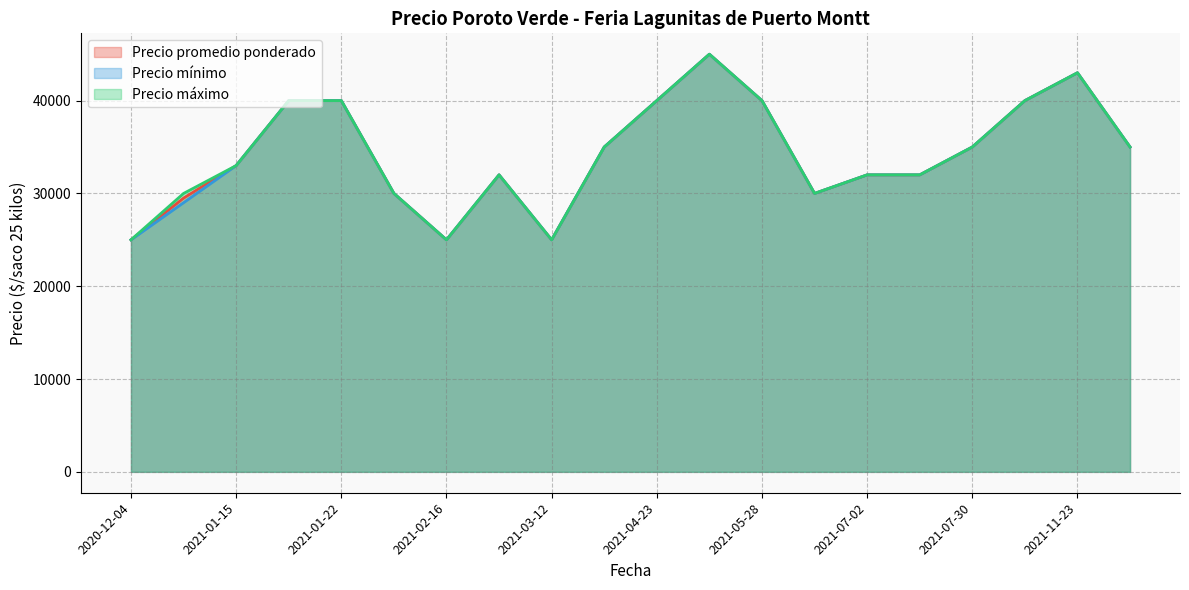

What is the minimum value for Precio máximo?

25000